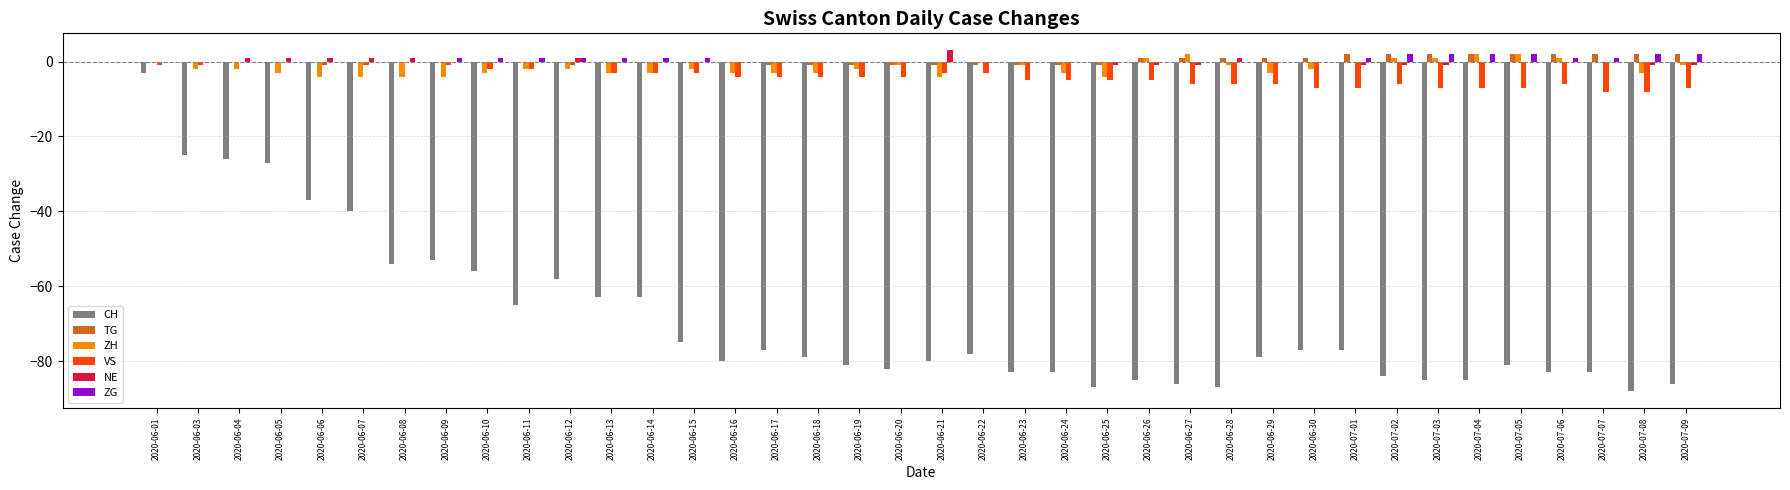

Are the bars grouped side by side (vs. stacked)?

Yes